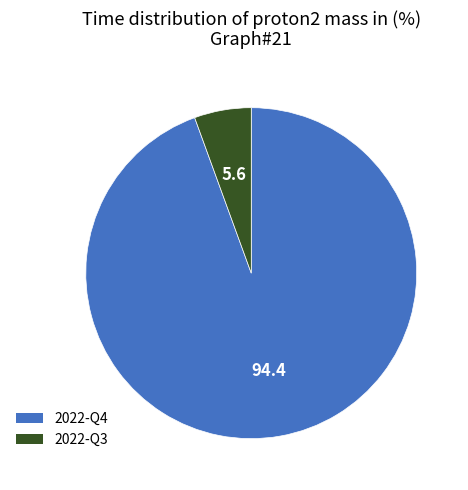

Which slice represents more than half of the pie?

2022-Q4